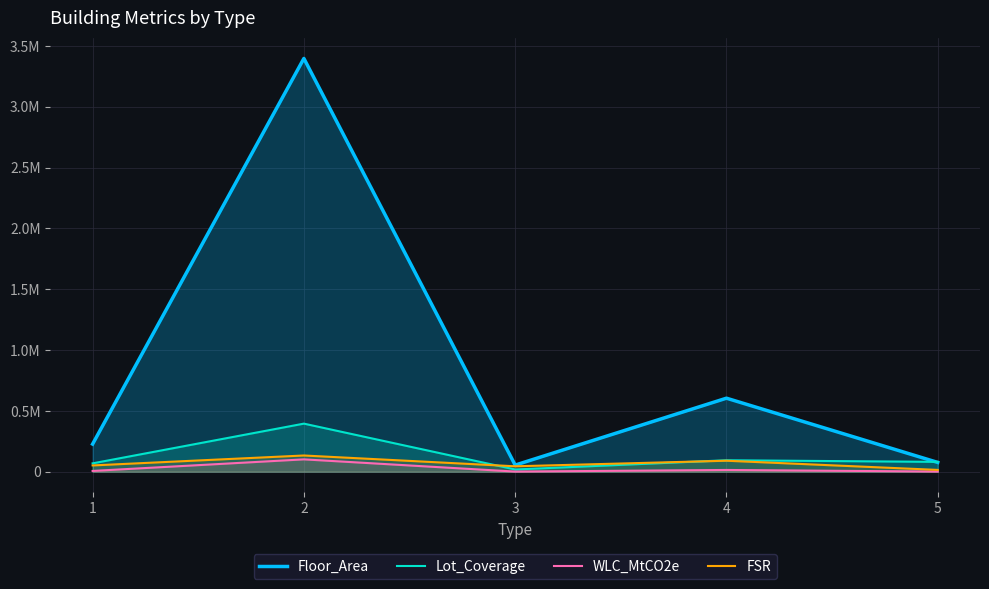

True or false: Lot_Coverage and WLC_MtCO2e cross at least once.

False